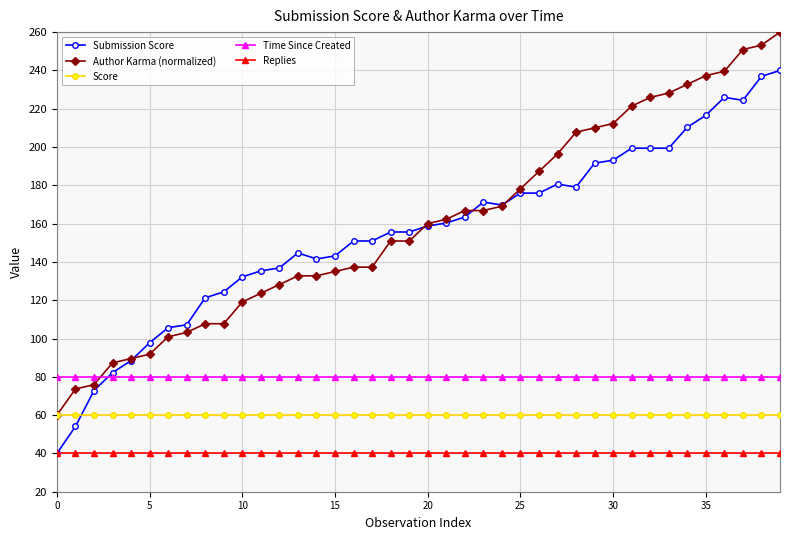

Is this an area chart (filled region under the line)?

No